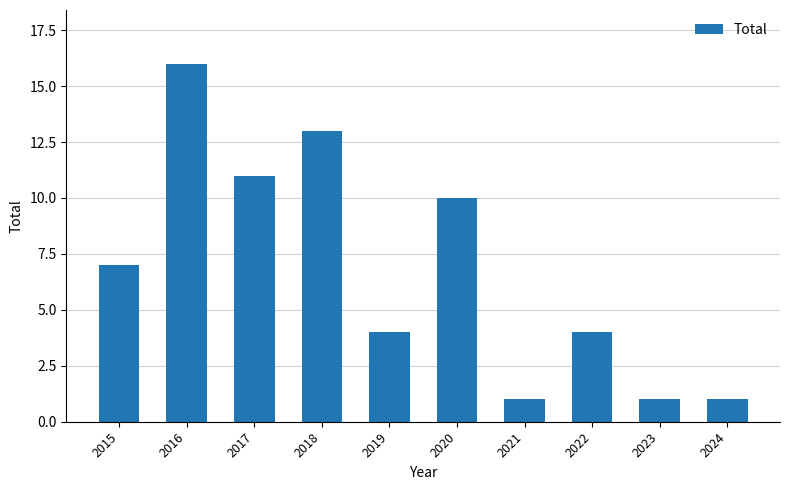

Reading right to left, extract all data points from this chart.

2024=1	2023=1	2022=4	2021=1	2020=10	2019=4	2018=13	2017=11	2016=16	2015=7